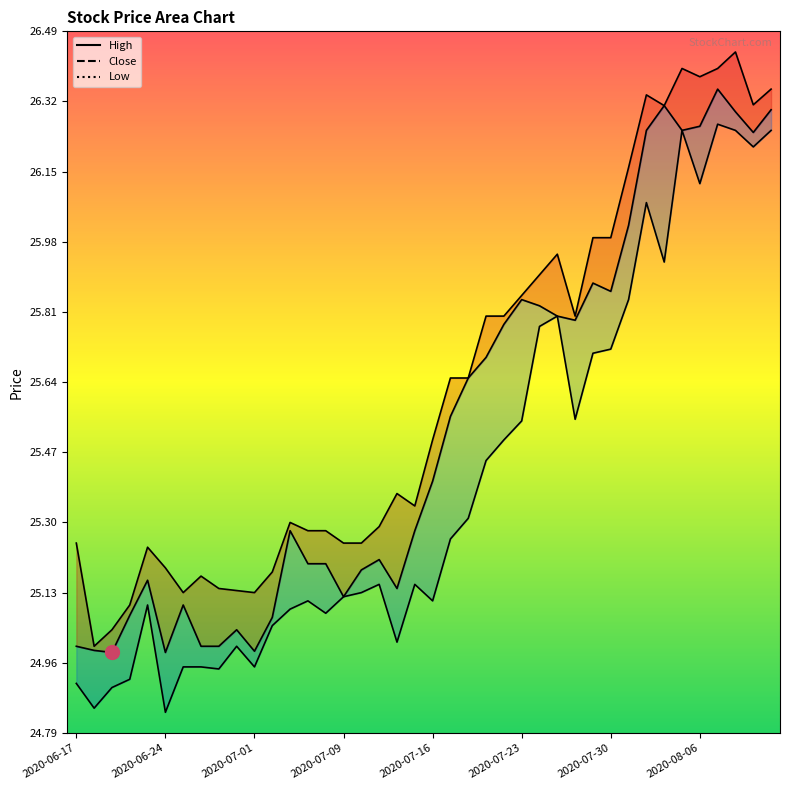

How many lines are shown in the chart?

3